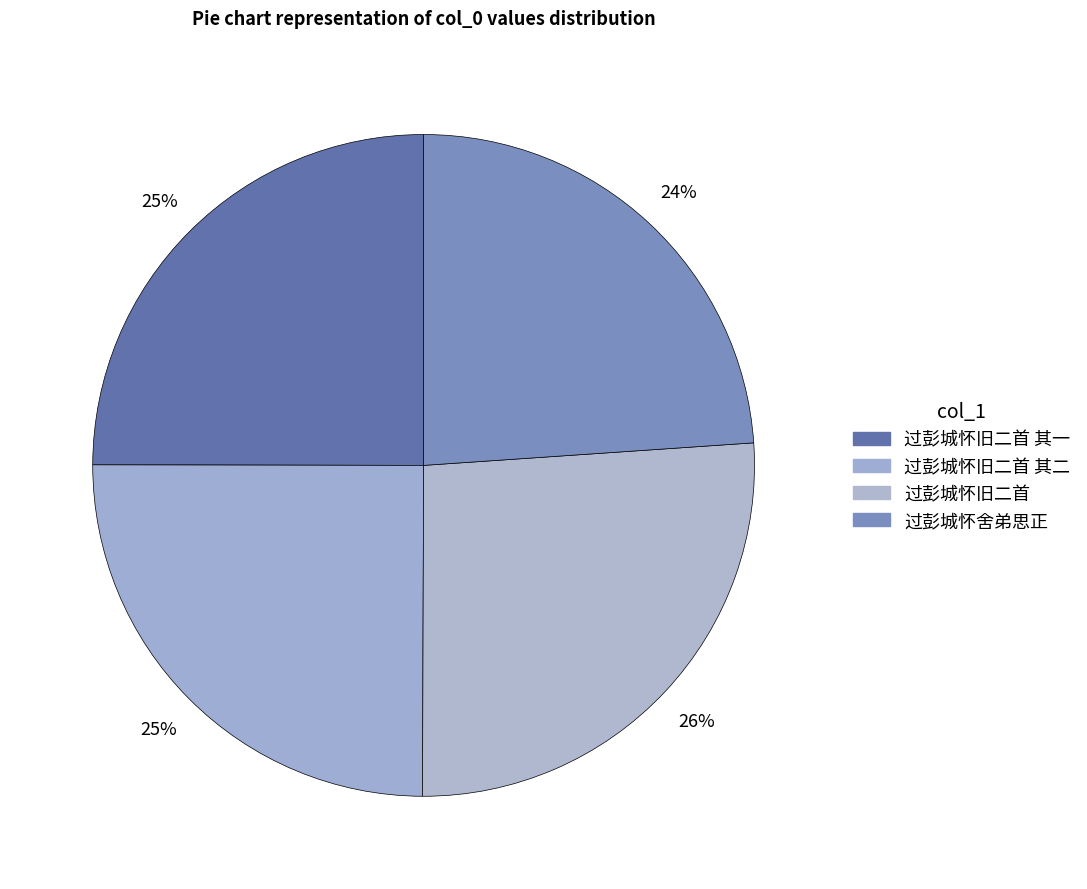

Is the sum of 过彭城怀舍弟思正 and 过彭城怀旧二首 其一 greater than half?

No